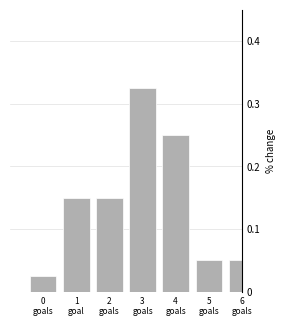

What is the sum of all values?

1.0